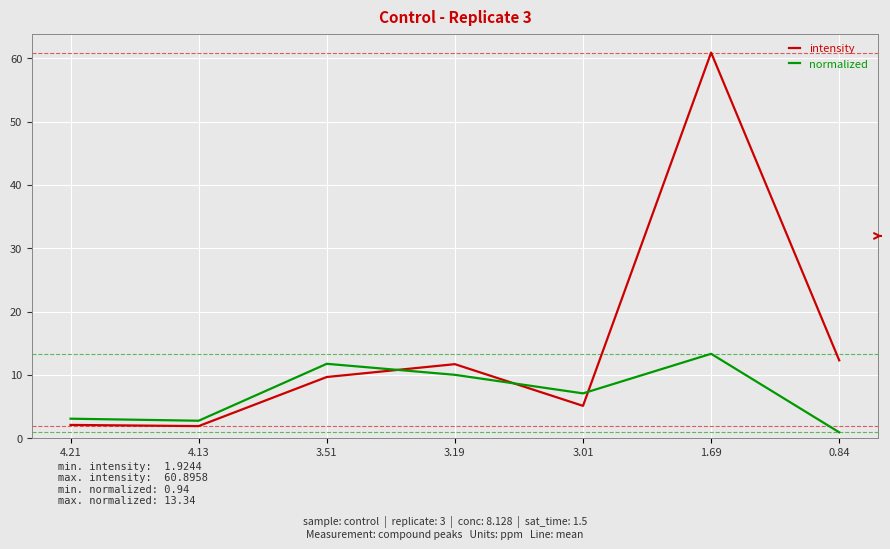

What is the minimum value for intensity?

1.9